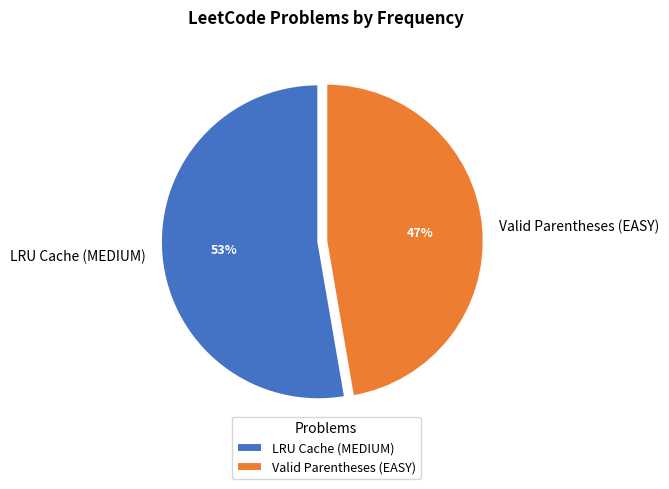

Which slice represents more than half of the pie?

LRU Cache (MEDIUM)